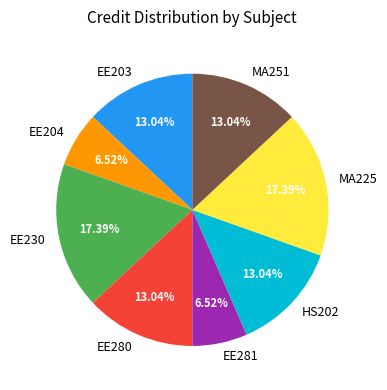

To the nearest percent, what is the average slice percentage?

12%